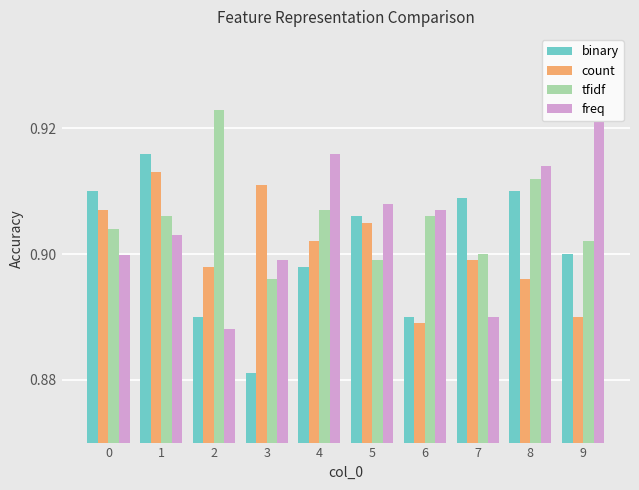

How many freq values are between 0 and 1?

10